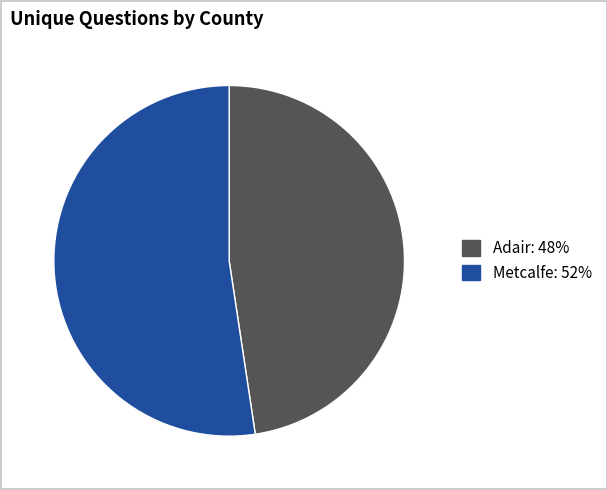

How many slices are in this pie chart?

2